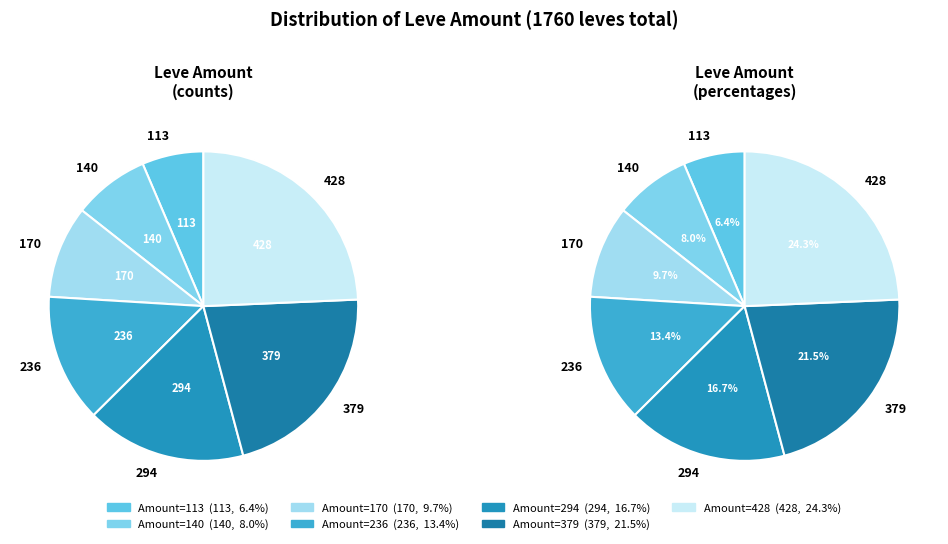

What percentage is the 294 slice, to the nearest percent?

17%